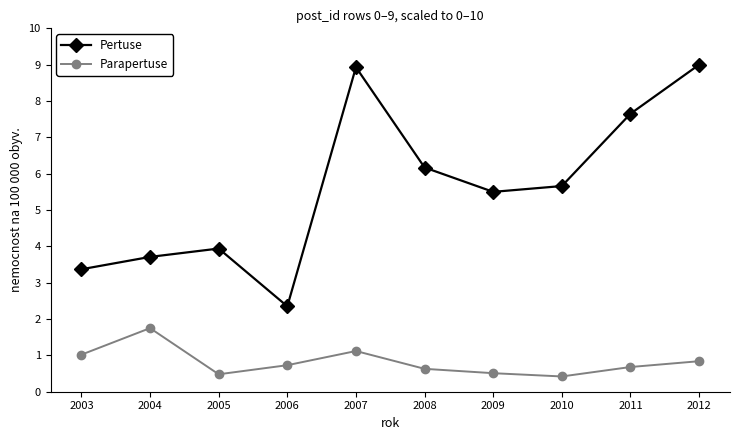

Which series has the widest spread of values?

Pertuse